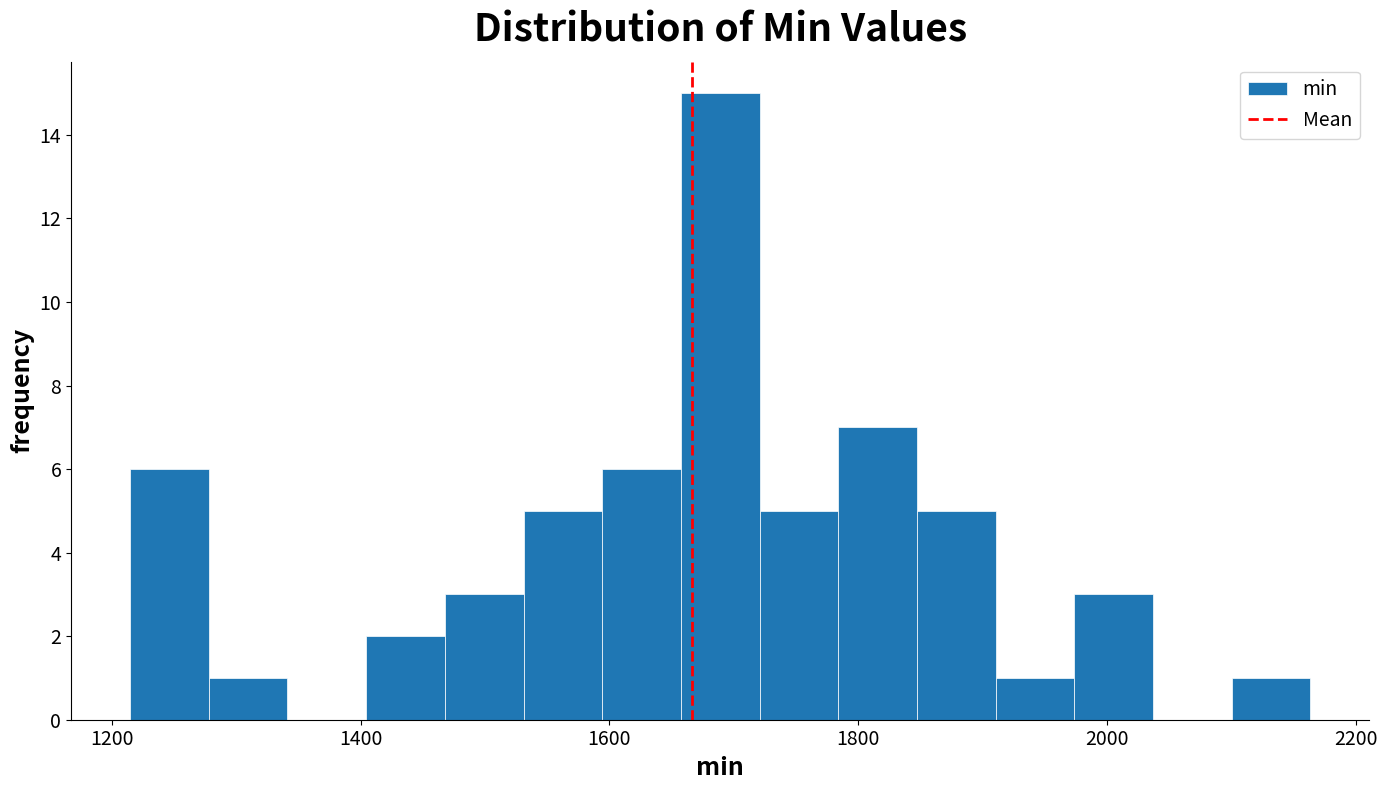

Read against the x-axis, roughly where is the centre of the tallest bar?

1680